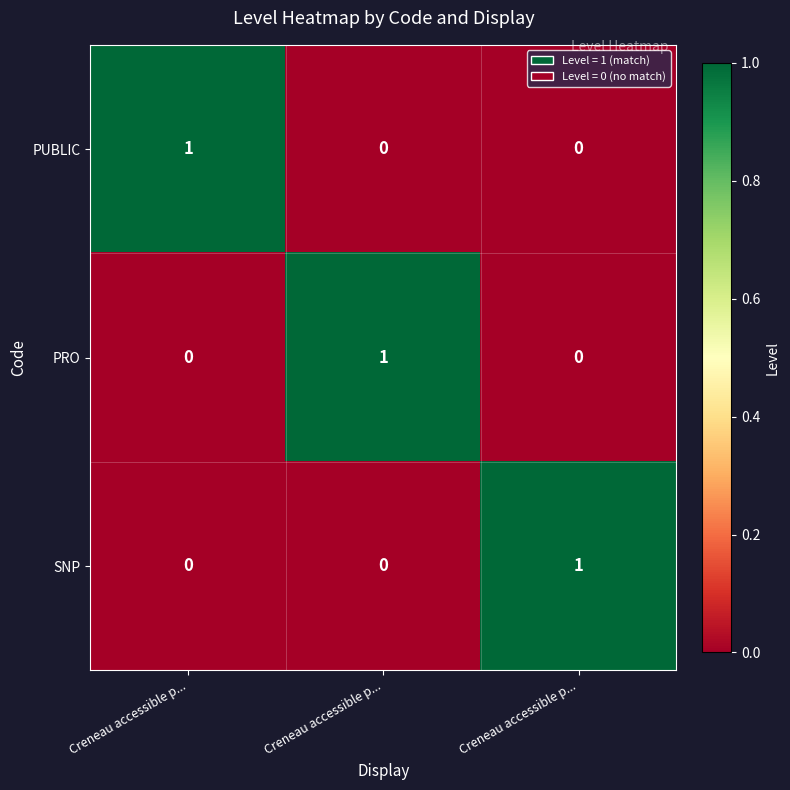

At which category is the sum across all series the highest?

Creneau accessible p...